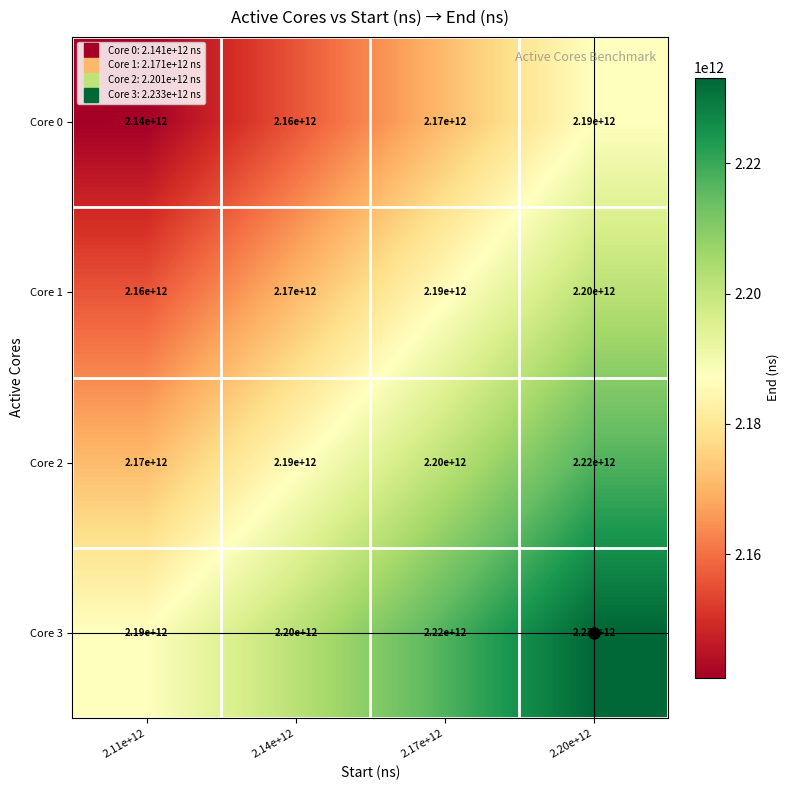

What is the difference between the highest and lowest values at 2.17e+12?

50000000000